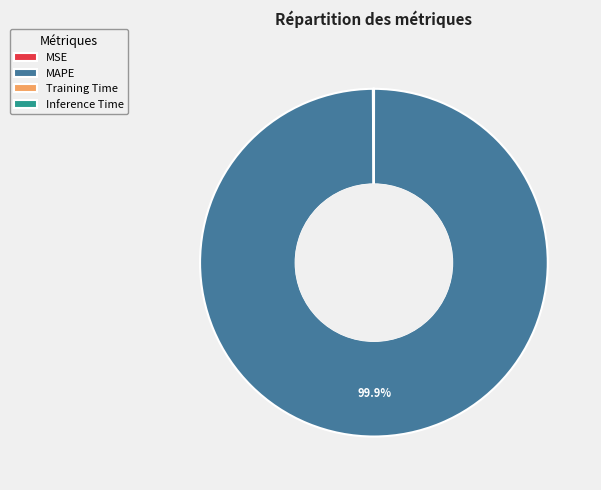

What is the largest slice in the pie chart?

MAPE